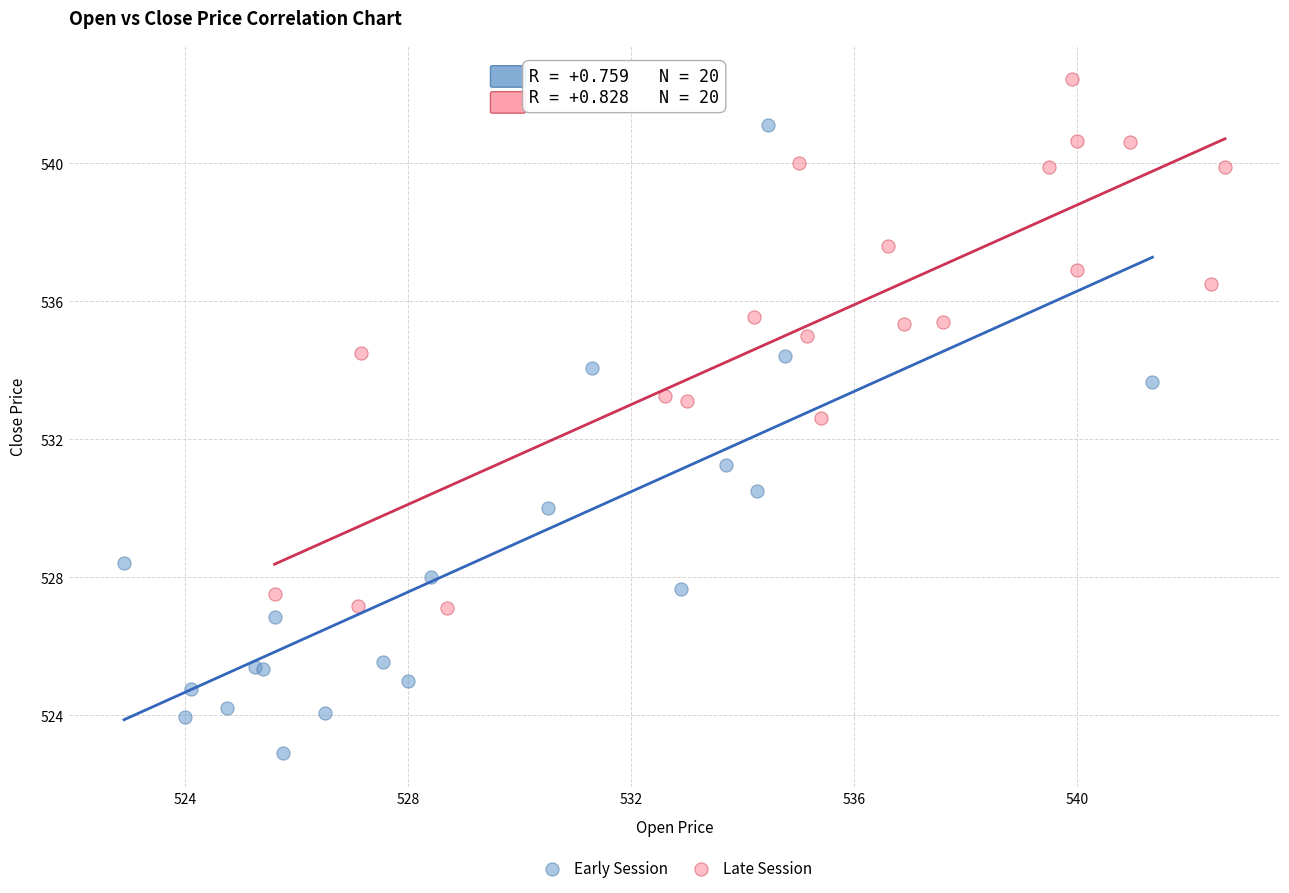

Which series reaches the minimum Y coordinate?

Early Session